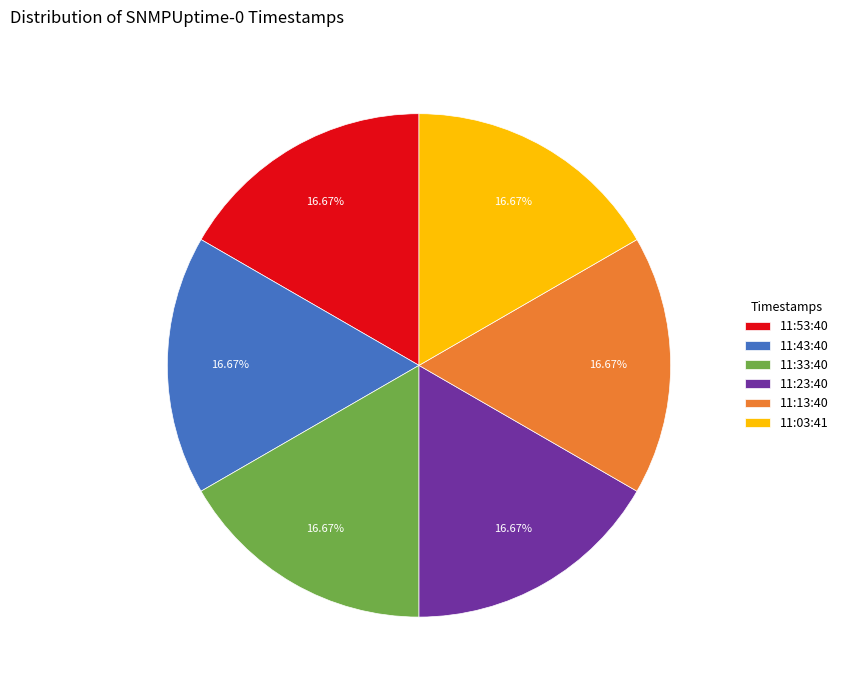

Combined, do 11:43:40 and 11:23:40 account for over 50%?

No